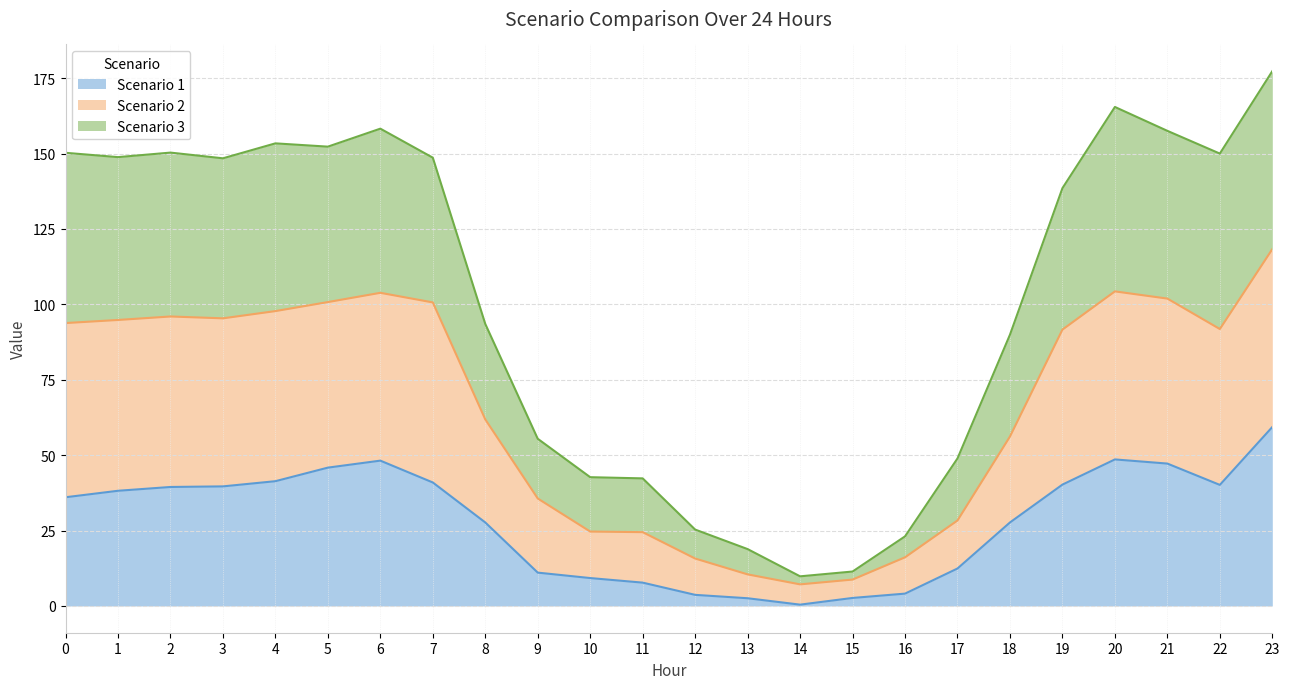

What is the spread (max minus min) of values at 19?

98.3